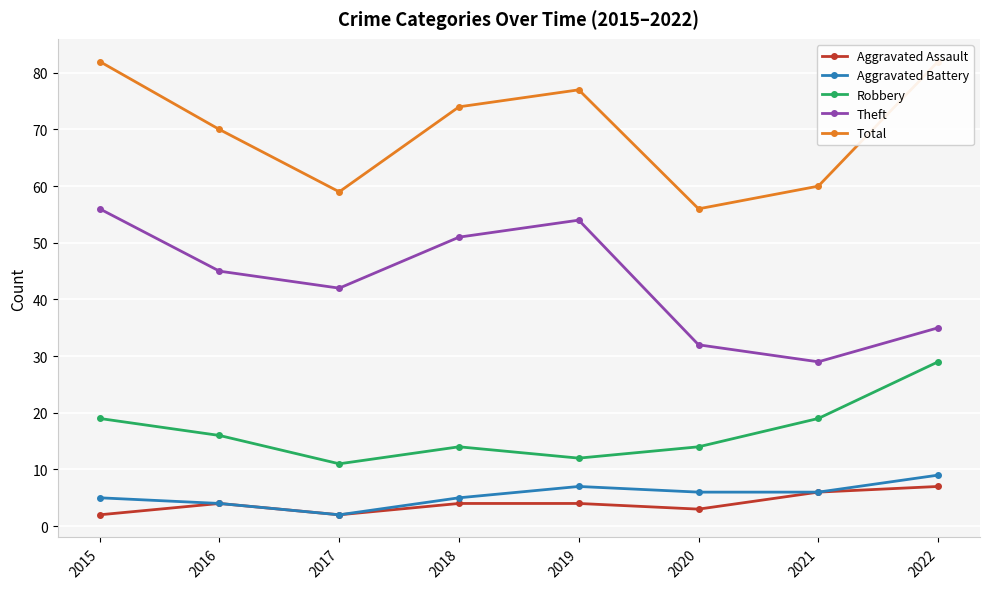

What is the difference between the maximum and minimum values in the Total series?

26